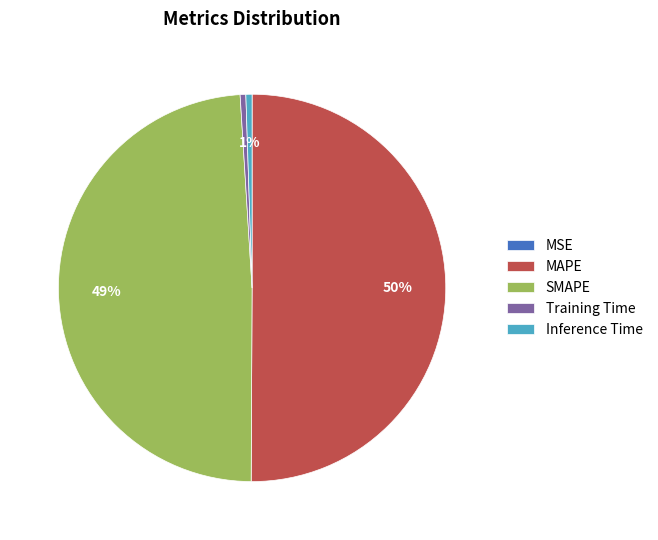

What is the majority slice?

MAPE